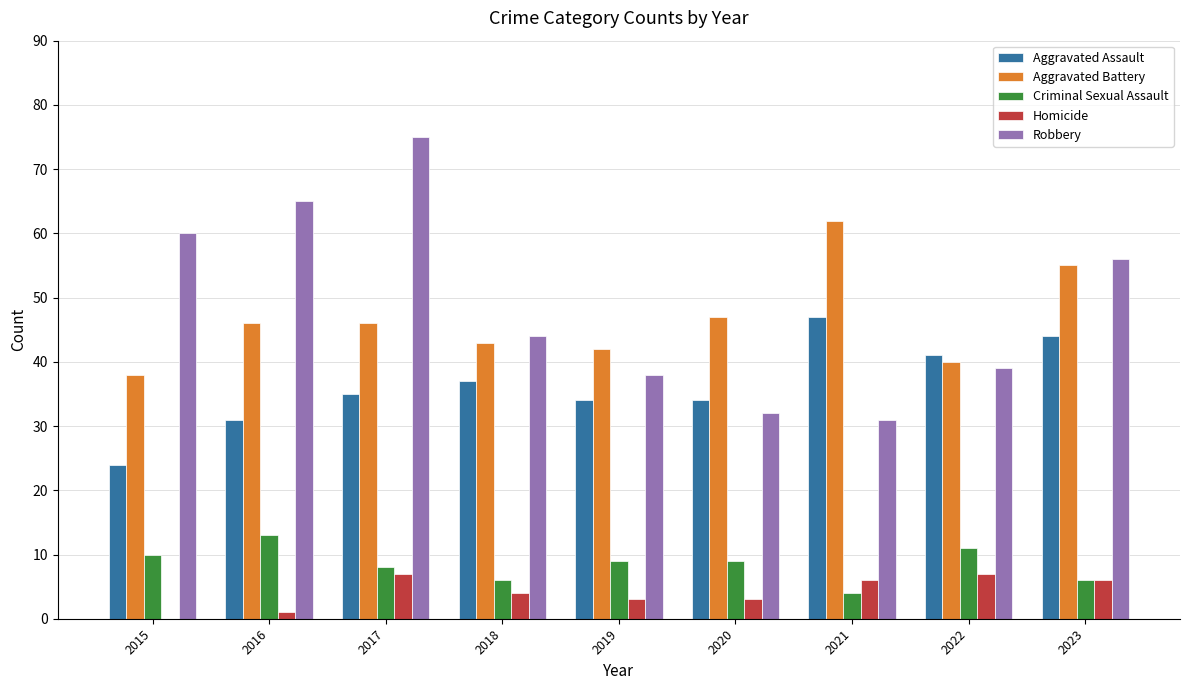

What are all the series names shown in the legend?

Aggravated Assault, Aggravated Battery, Criminal Sexual Assault, Homicide, Robbery